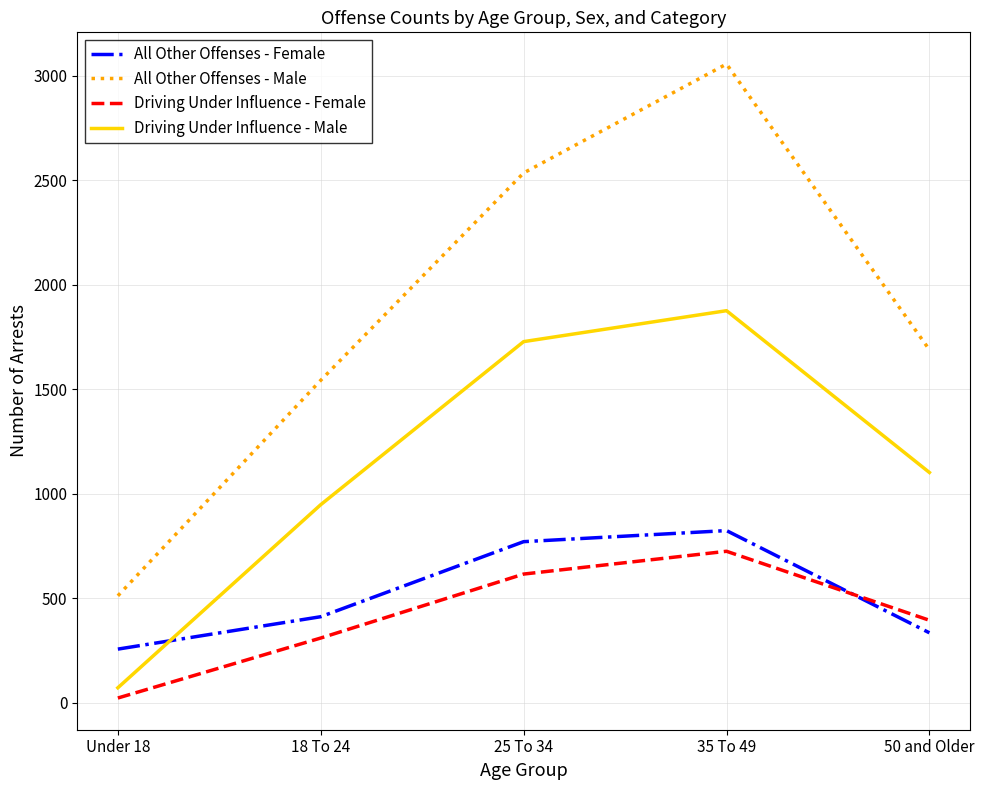

What is the sum of all All Other Offenses - Female values?

2599